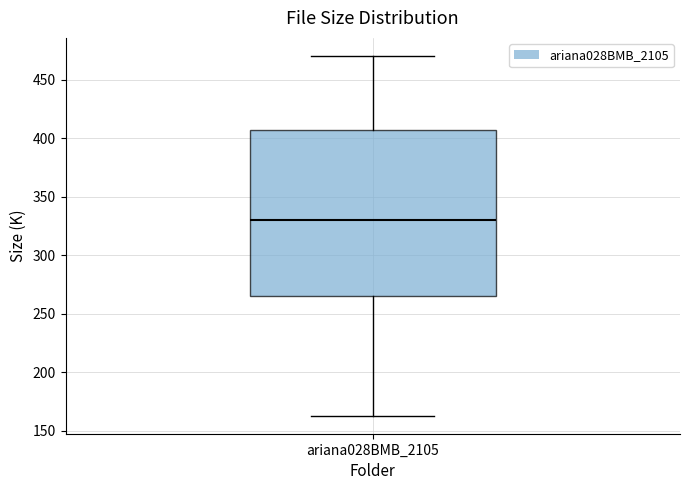

Read this box plot against the y-axis: the position of the median line, the range covered by the box, and the ends of both whiskers. The values are not printed on the chart, so give them approximately, as read against the axis.

median 330, box 265 to 405, whiskers 165 to 470